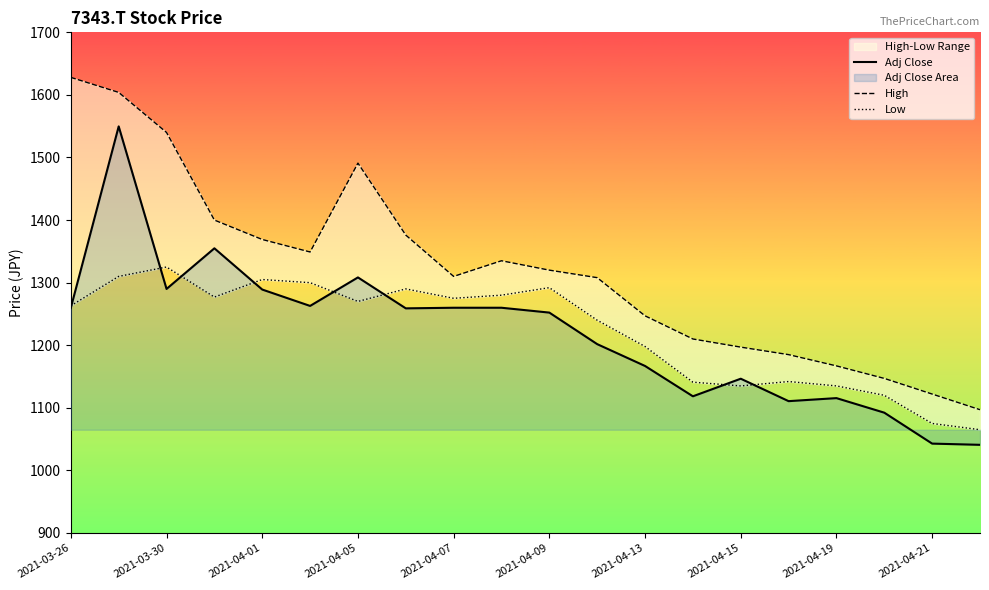

At which category does the chart reach its minimum across all series?

19